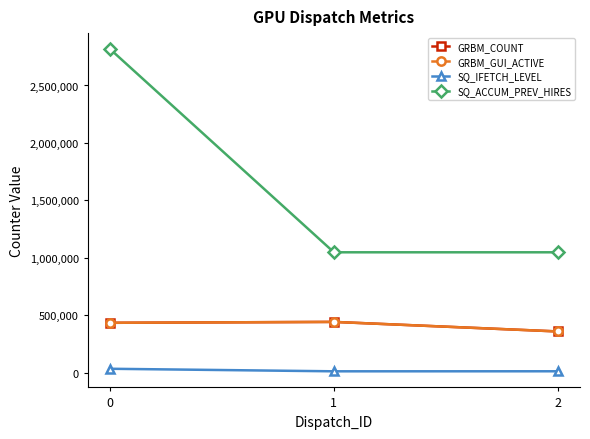

Does the chart have visible grid lines?

No